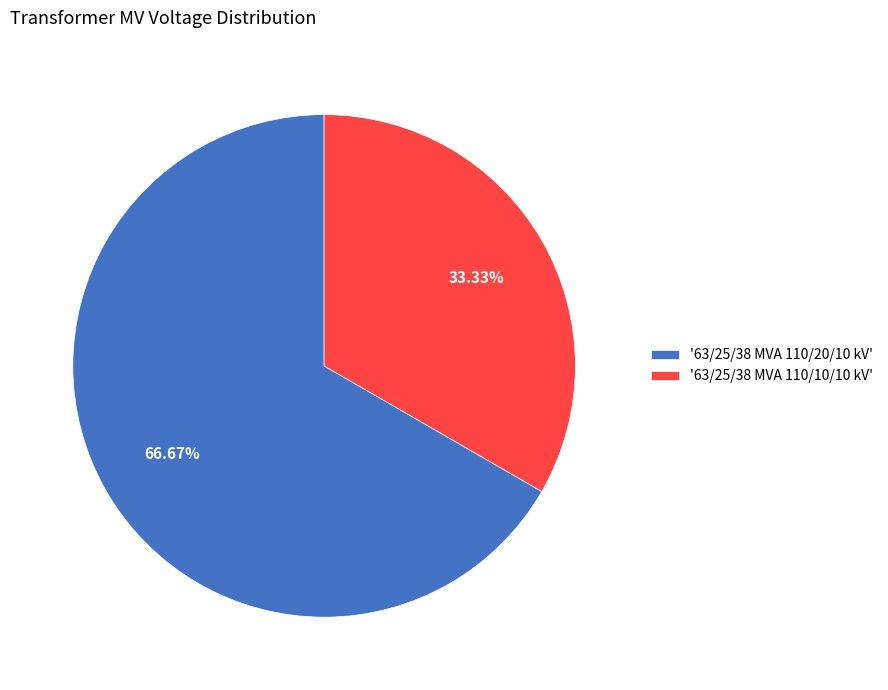

How many segments does this pie chart have?

2